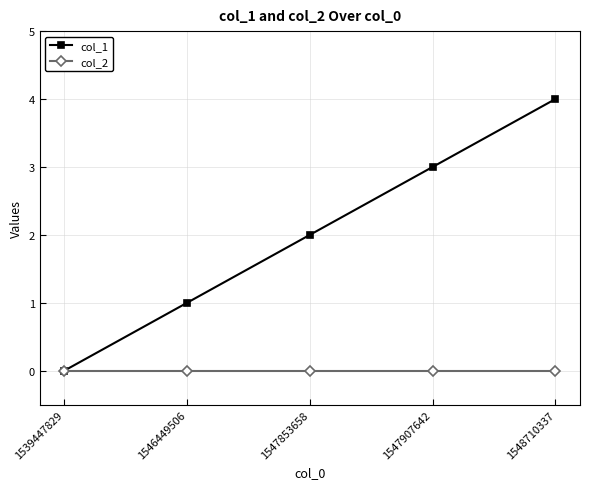

List the labels in order of col_1 value, smallest first.

1539447829, 1546449506, 1547853658, 1547907642, 1548710337